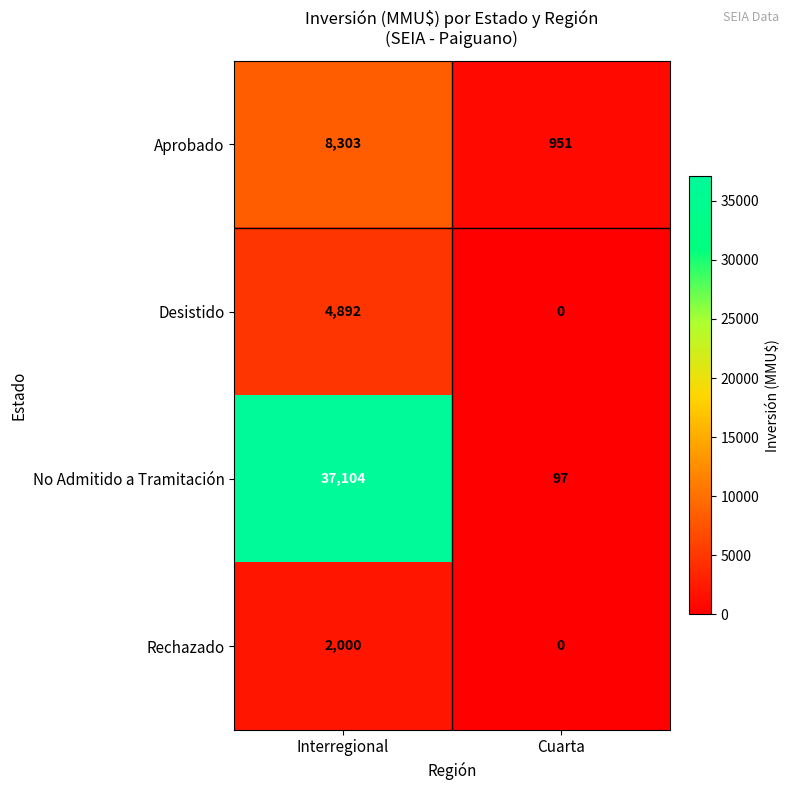

List the series in order of their peak value, lowest first.

Rechazado, Desistido, Aprobado, No Admitido a Tramitación